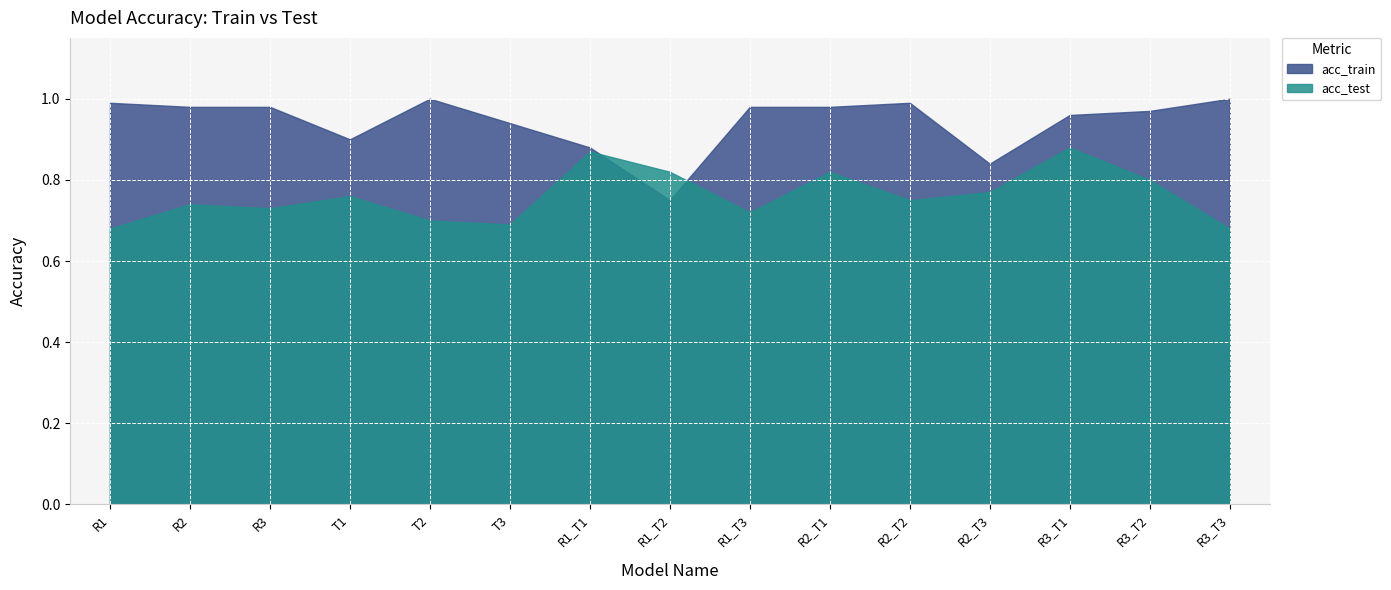

At which category is the sum across all series the highest?

R3_T1